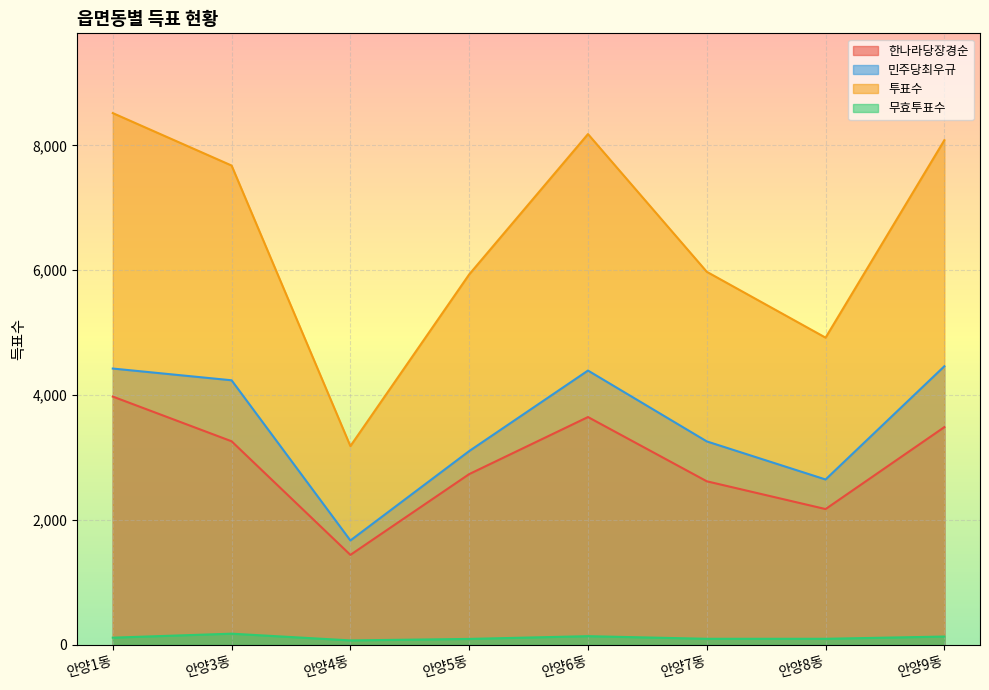

What is the difference between the 무효투표수 values at 안양5동 and 안양8동?

2